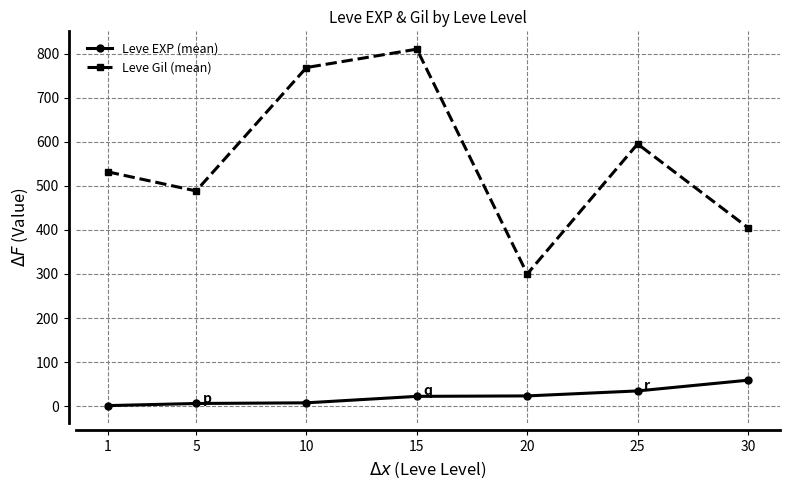

What are all the series names shown in the legend?

Leve EXP (mean), Leve Gil (mean)